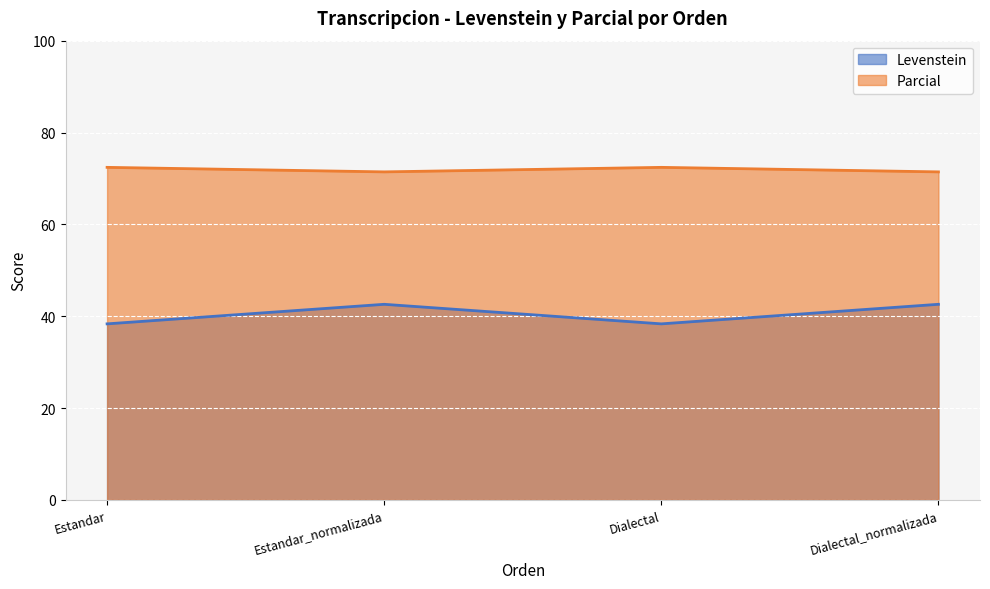

Is the value of Levenstein at Estandar_normalizada greater than the value of Parcial at Dialectal_normalizada?

No